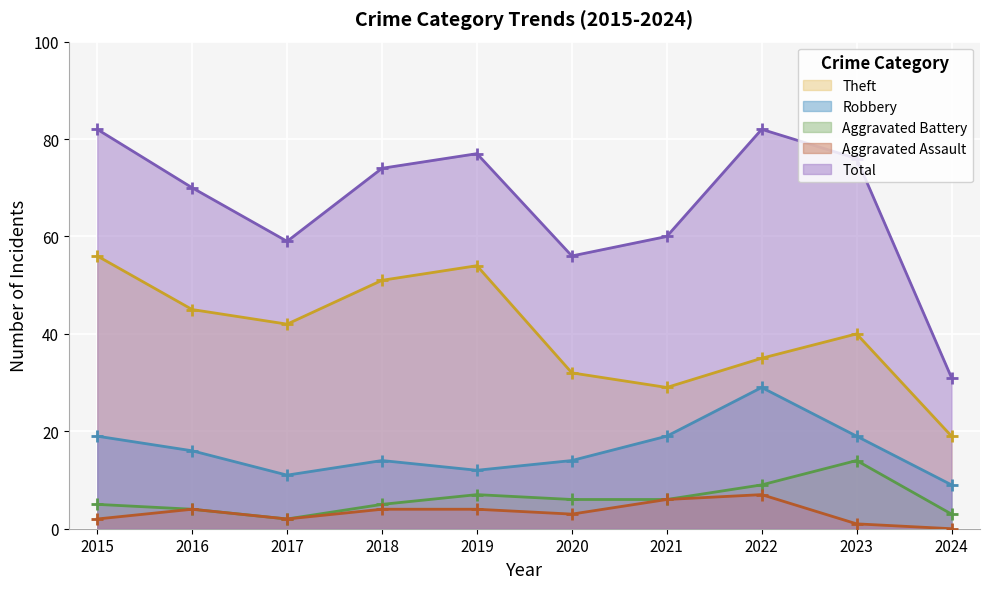

What are all the series names shown in the legend?

Theft, Robbery, Aggravated Battery, Aggravated Assault, Total